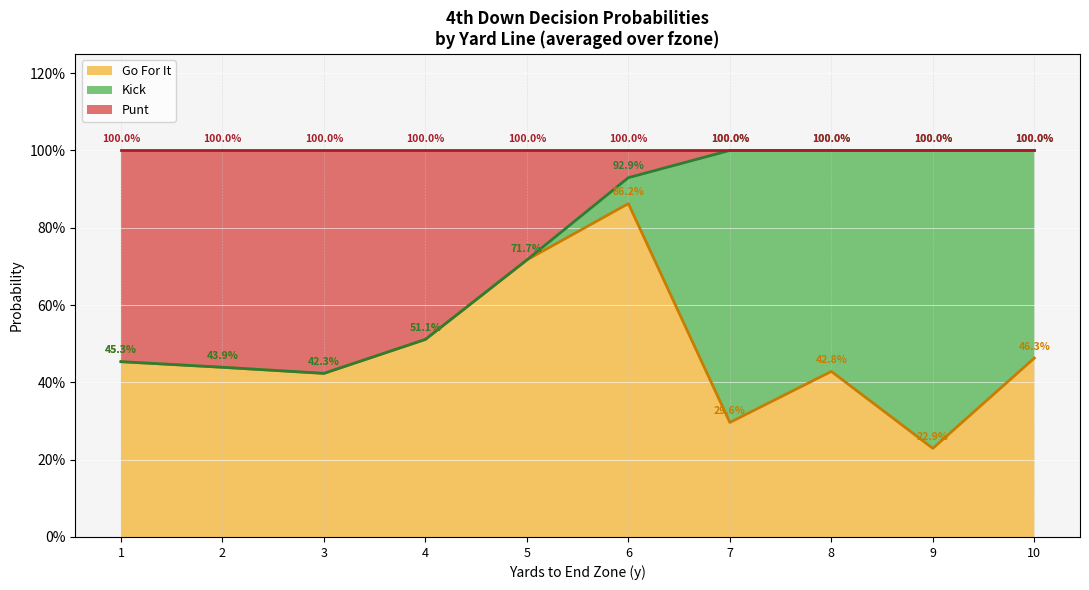

At which category does the chart reach its minimum across all series?

9